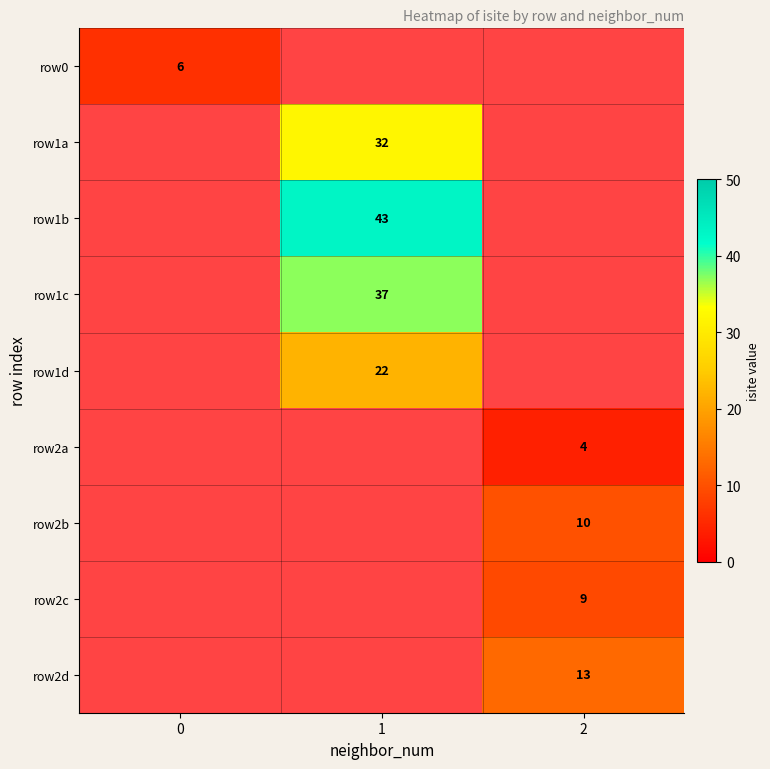

The value of row1b at 1 is 43. True or false?

True